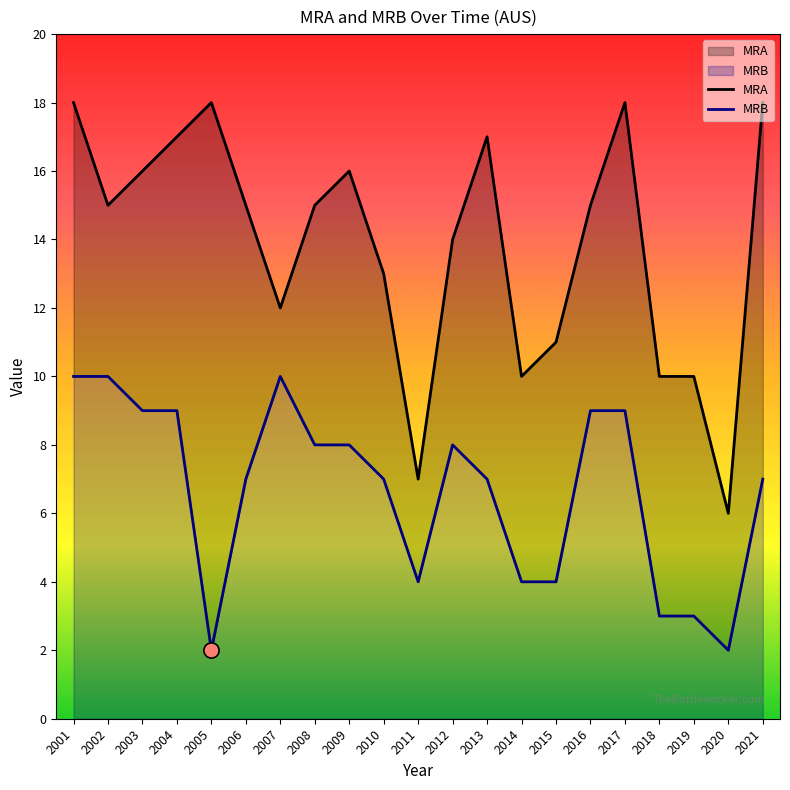

Which series reaches the minimum Y coordinate?

MRB